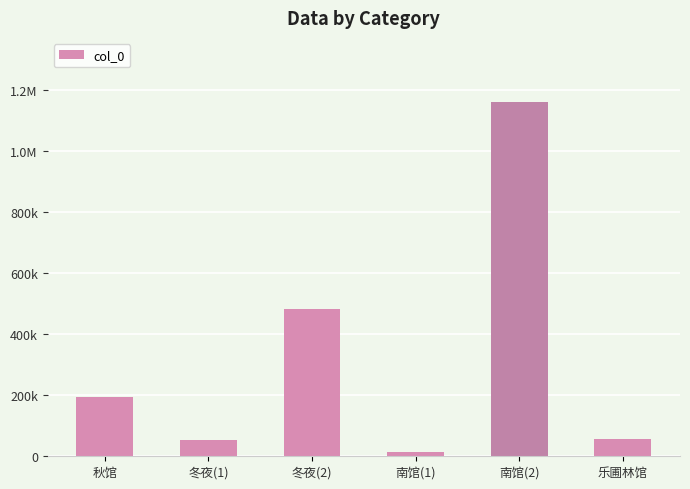

Is it true that the value at 冬夜(2) is 482670?

True